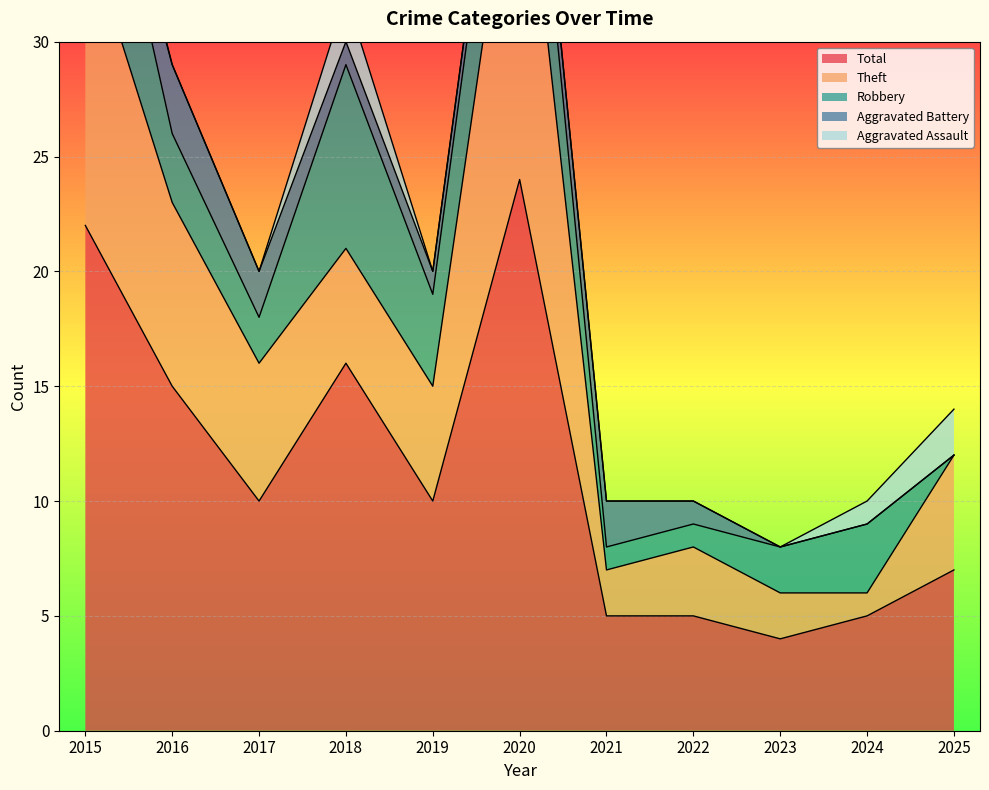

True or false: Robbery has a value of 2 at 2017.

True